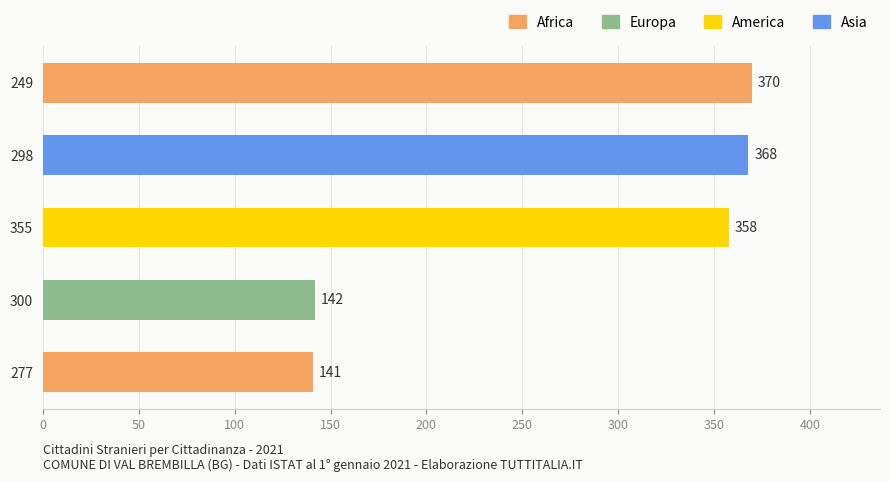

What is the change in value from 300 to 249?

+228